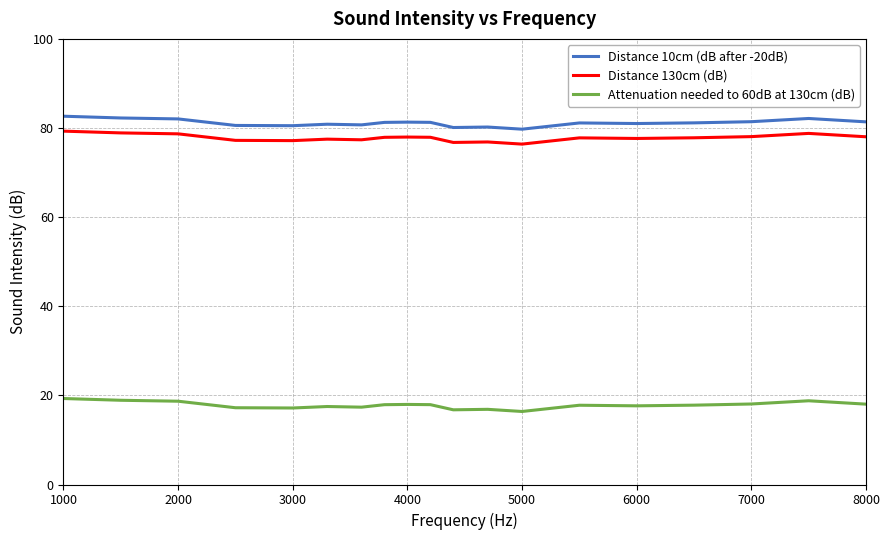

What is the smallest value displayed?

16.4